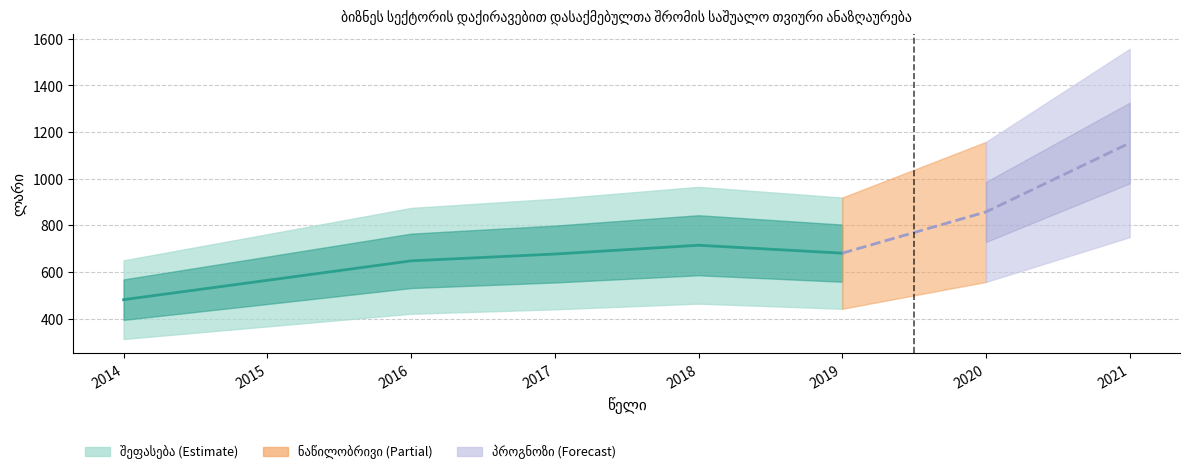

How many interior local peaks (higher than both neighbors) does the data have?

1